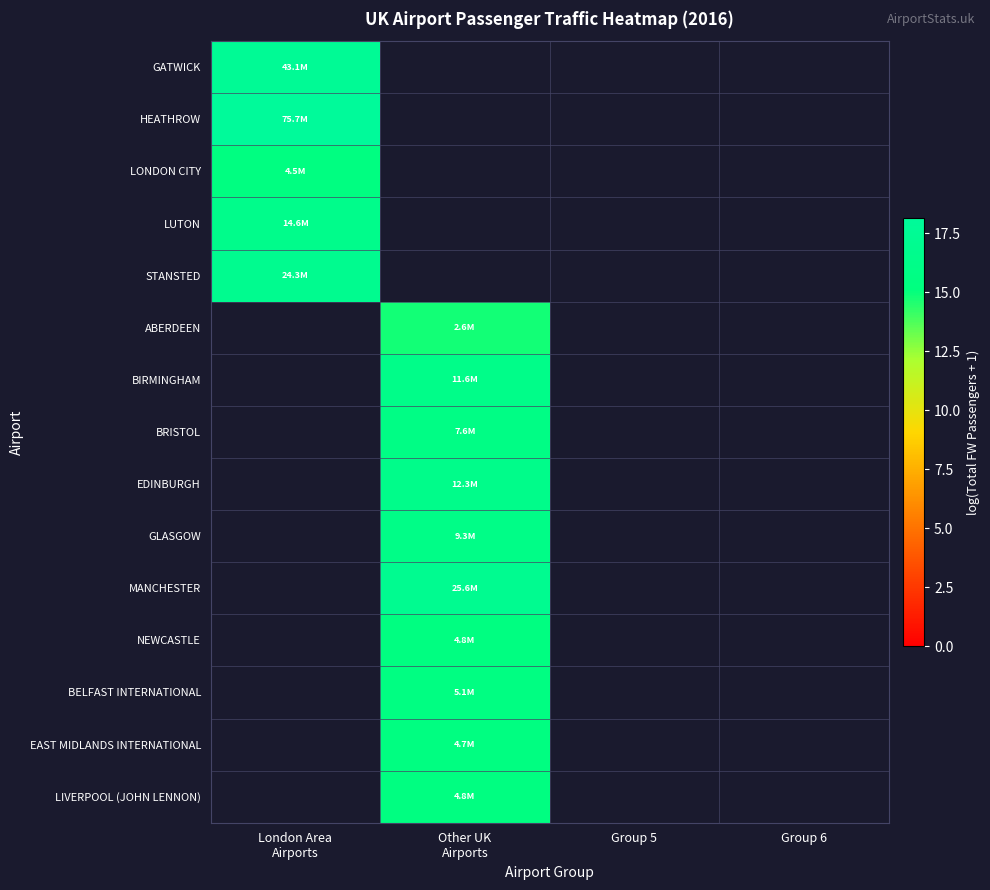

Which has a higher value, Group 5 or Other UK
Airports?

Other UK
Airports